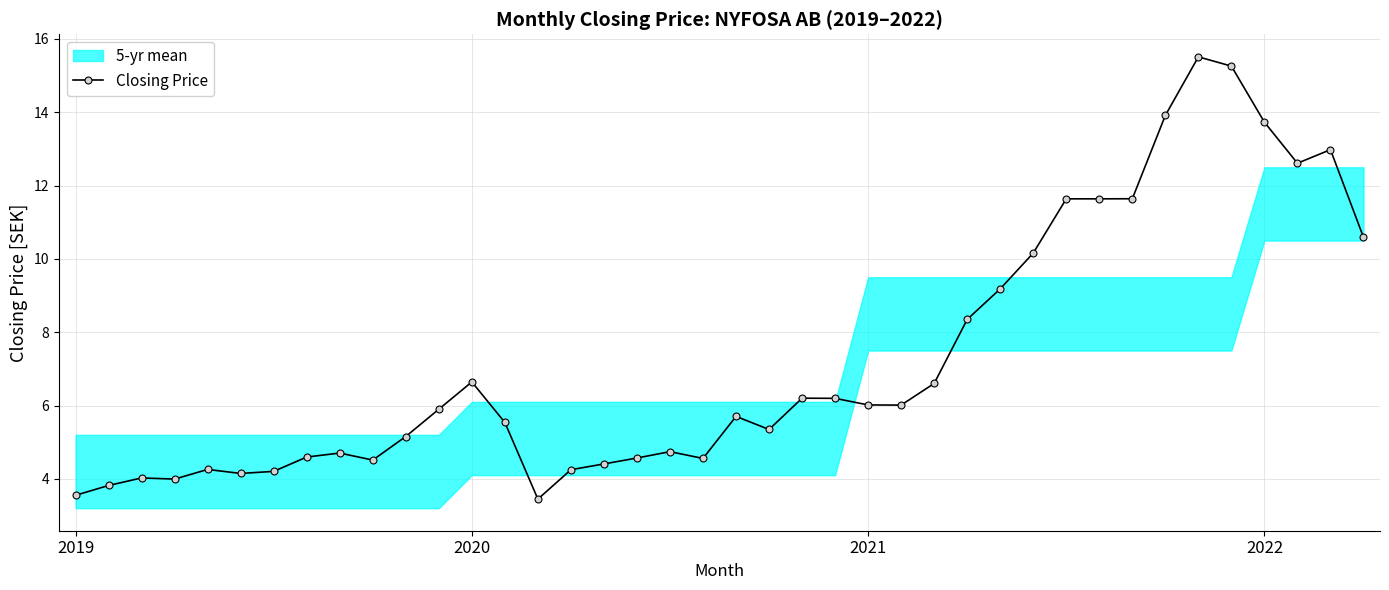

The chart shows a value of 15.5 at 34. True or false?

True